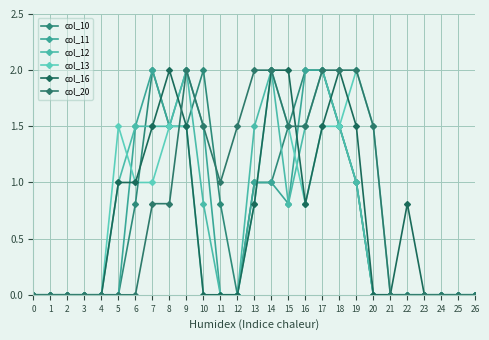

Is it true that col_12 equals 2.0 at 9?

True